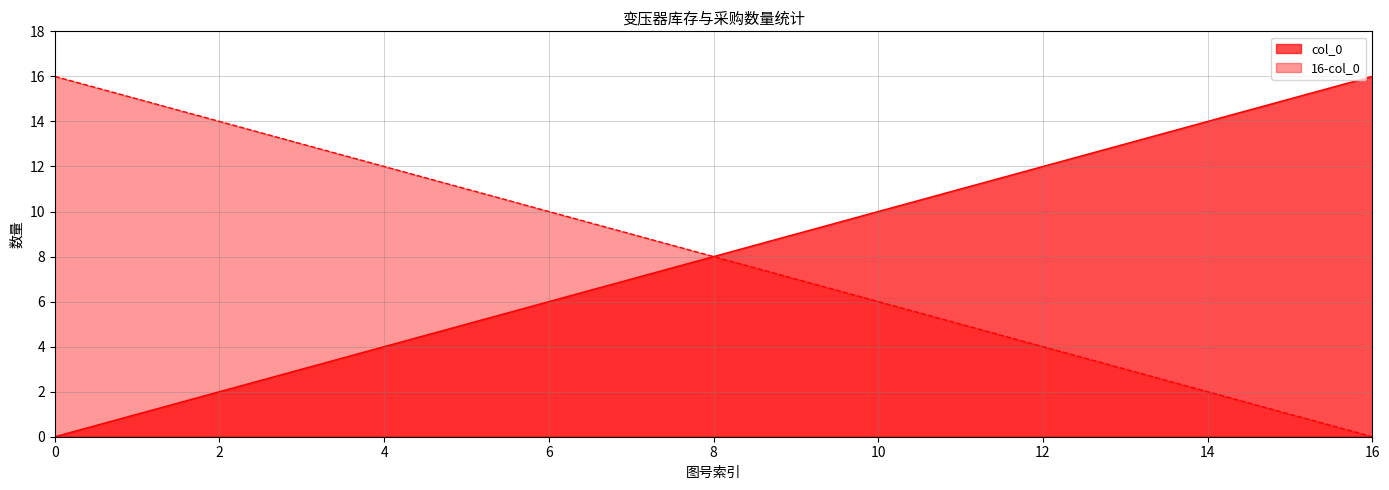

How many data points in col_0 are above 8?

8